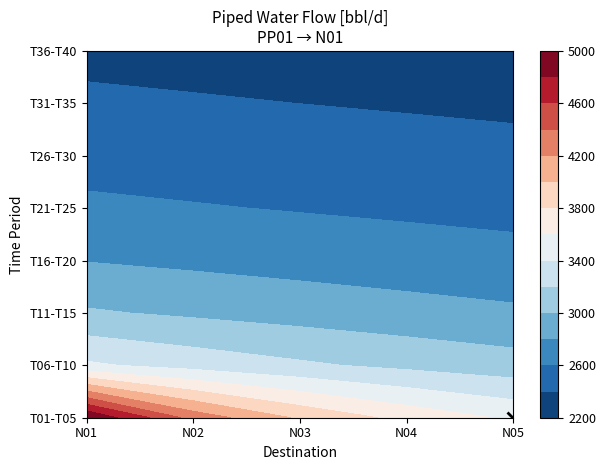

What is the sum of all values?

114079.4